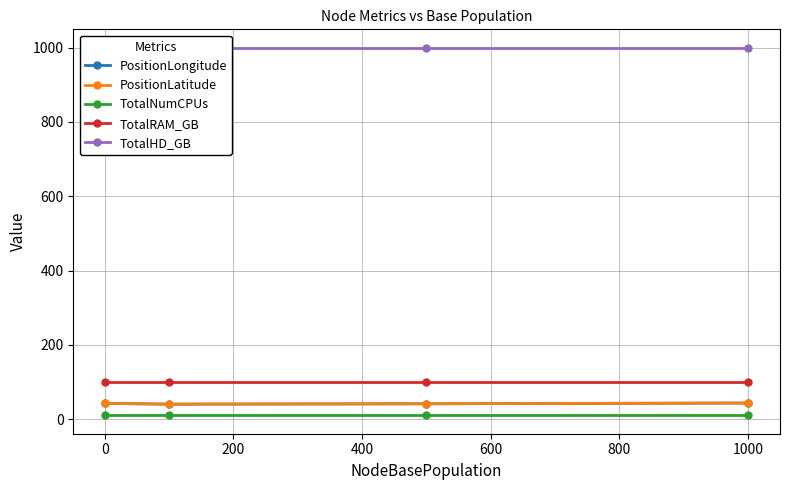

In PositionLongitude, how many points are lower than both neighbors (excluding endpoints)?

1